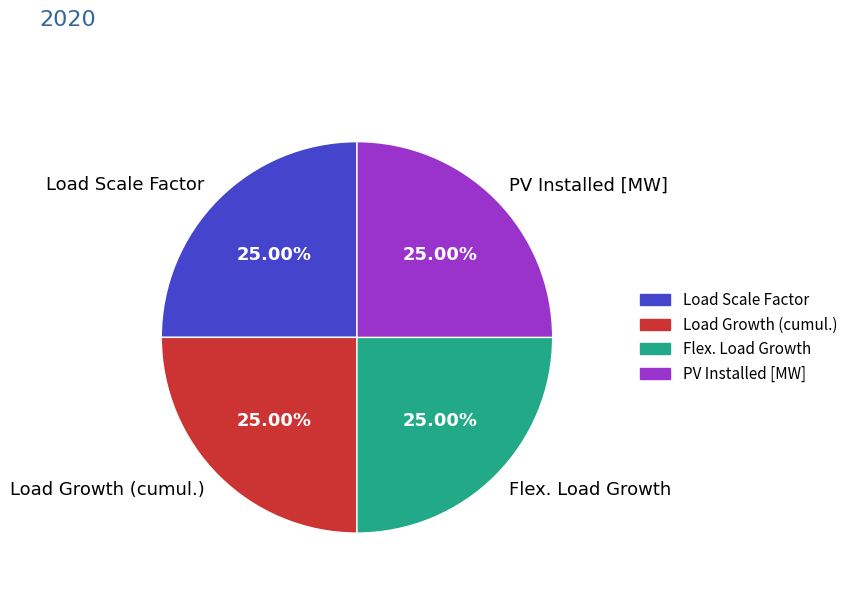

Is Load Growth (cumul.) the majority of the pie?

No